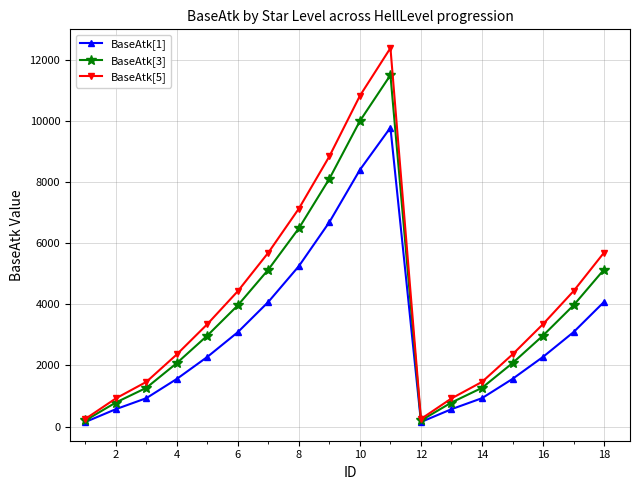

What is the maximum value shown in the chart?

12382